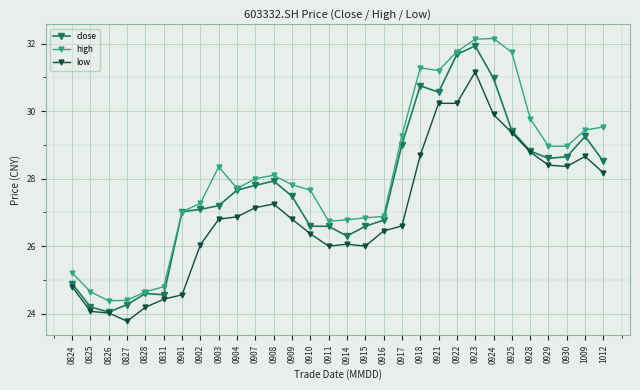

Between 0910 and 0928, which series saw the biggest shift?

low